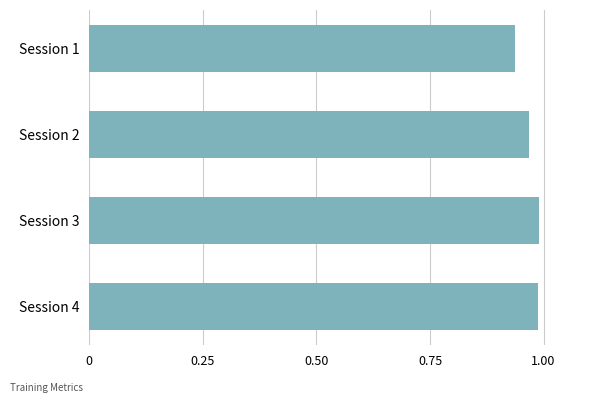

How many categories are shown in the chart?

4